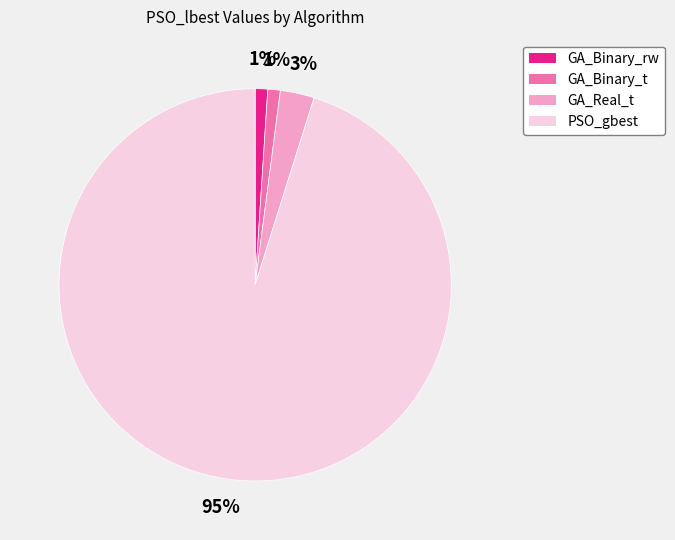

Is it true that GA_Binary_rw is 1% of the pie?

True